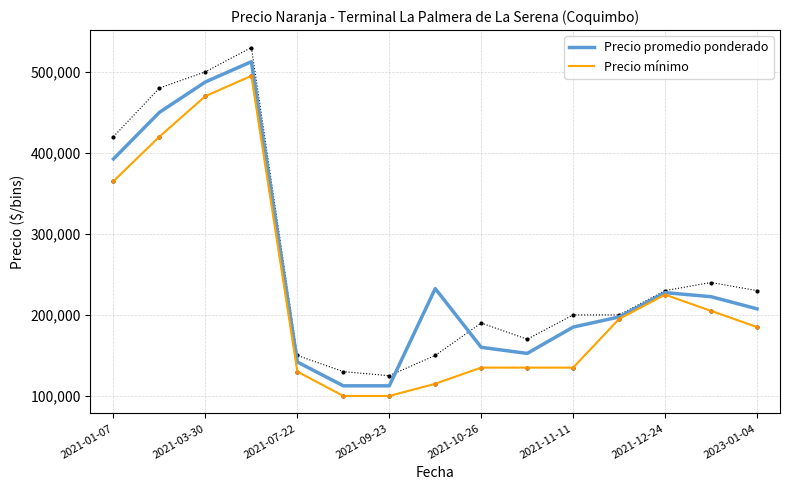

What is the minimum value for Precio mínimo?

100000